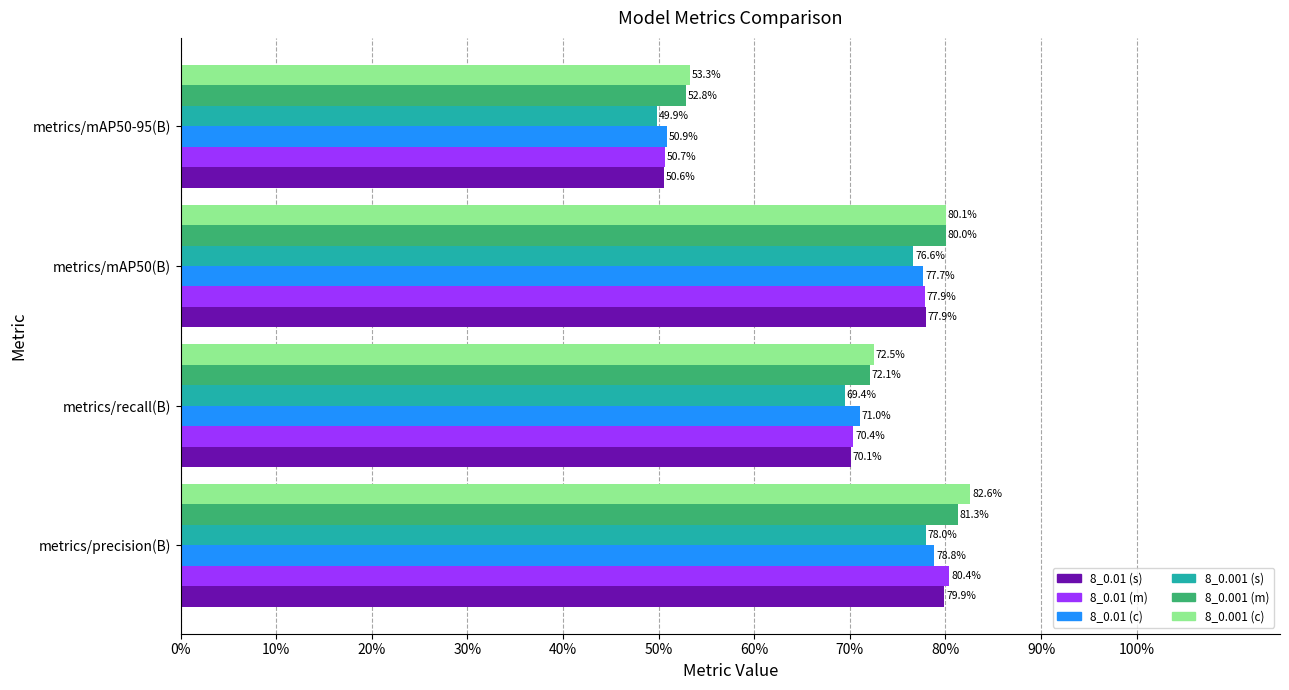

What is the difference between the maximum and minimum values in the 8_0.001 (c) series?

0.3